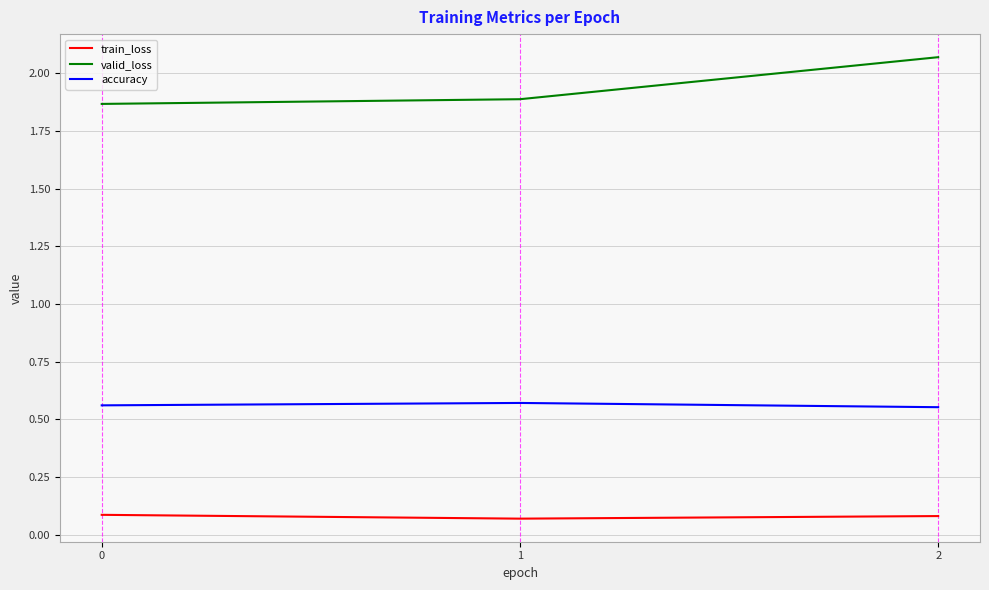

At 0, list the series in order from smallest to largest.

train_loss, accuracy, valid_loss